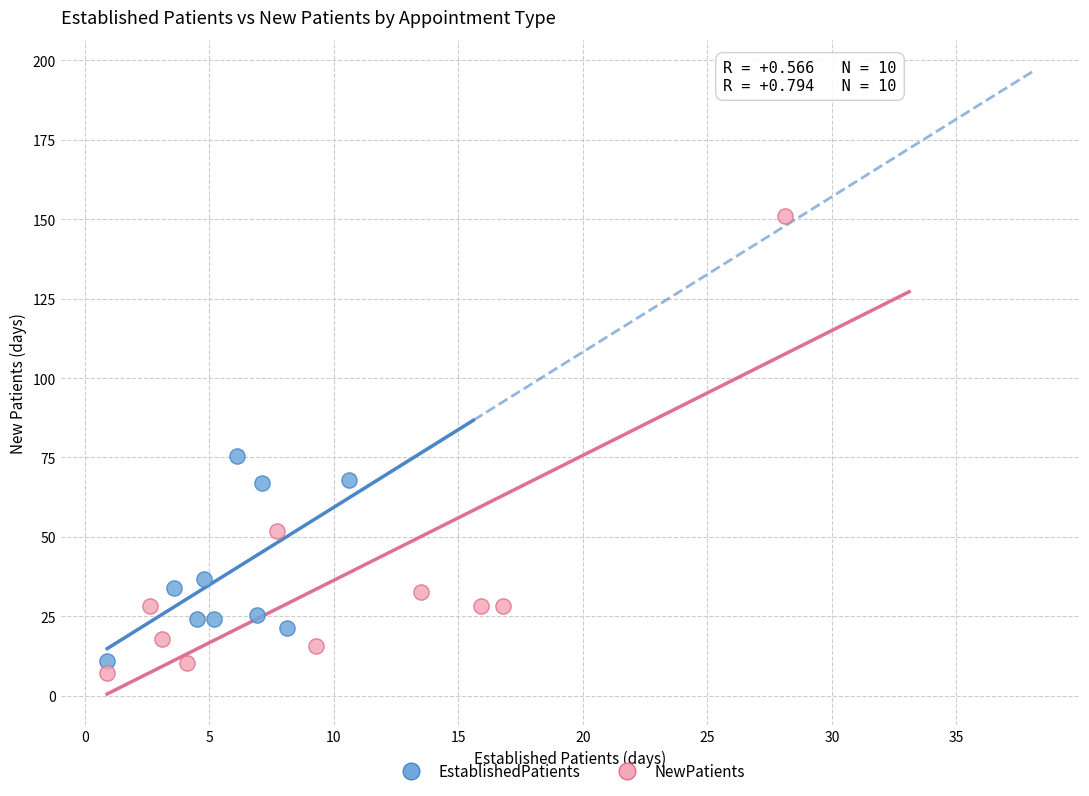

Which series reaches the maximum Y coordinate?

NewPatients